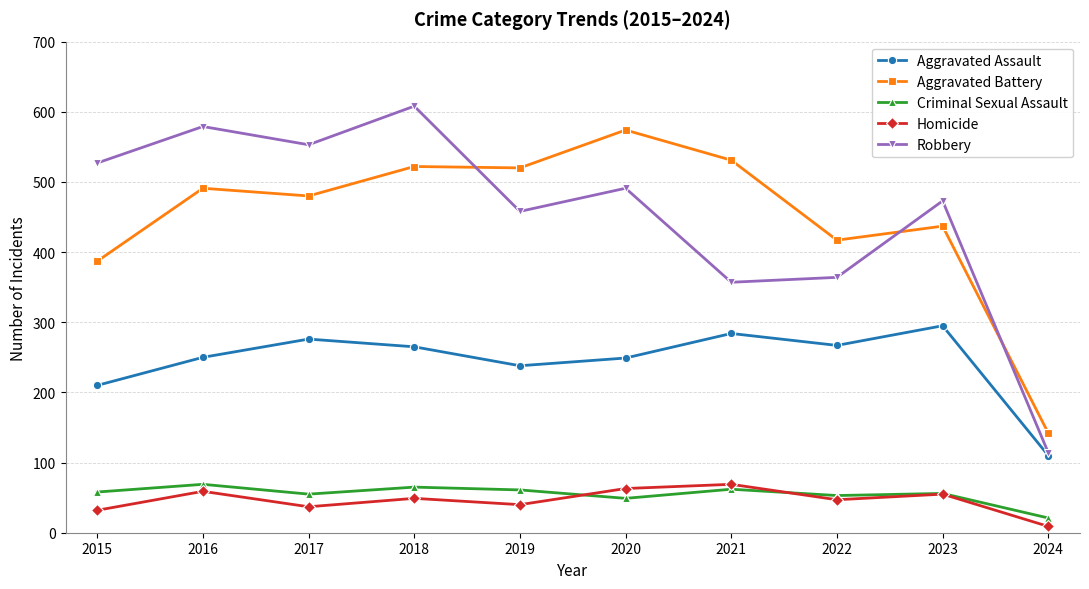

Read the Robbery value at 2019, to the nearest 10.

460